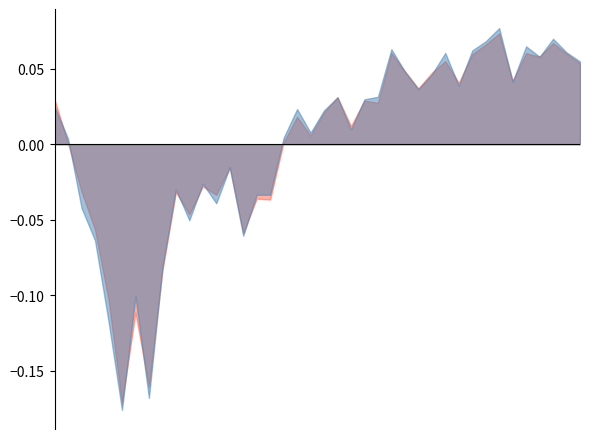

Is it true that SPOT_PRICE equals 410.5 at 2020-03-16?

False